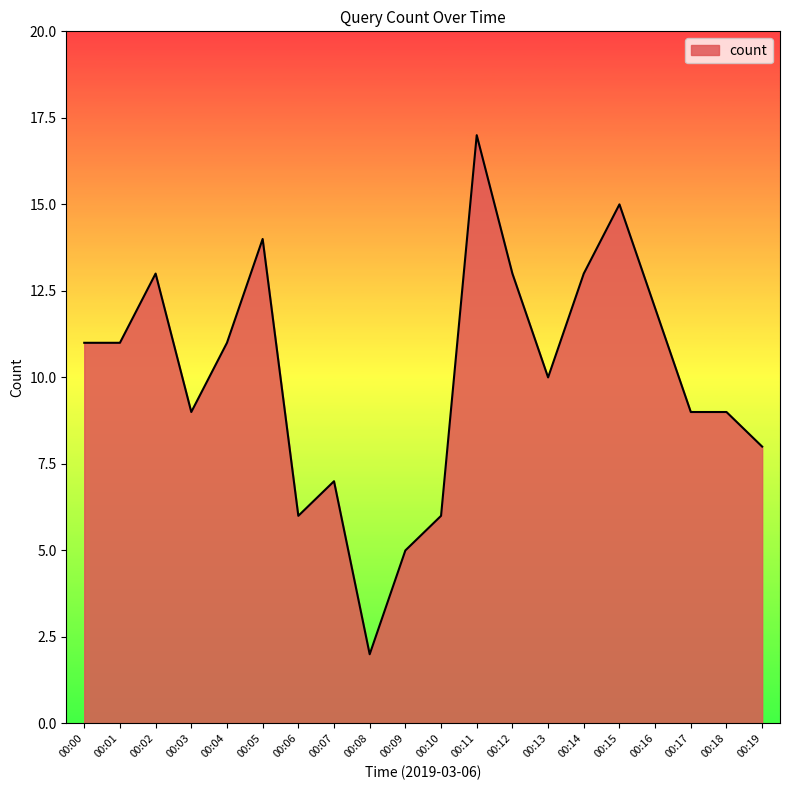

Which label corresponds to the smallest value in the chart?

00:08